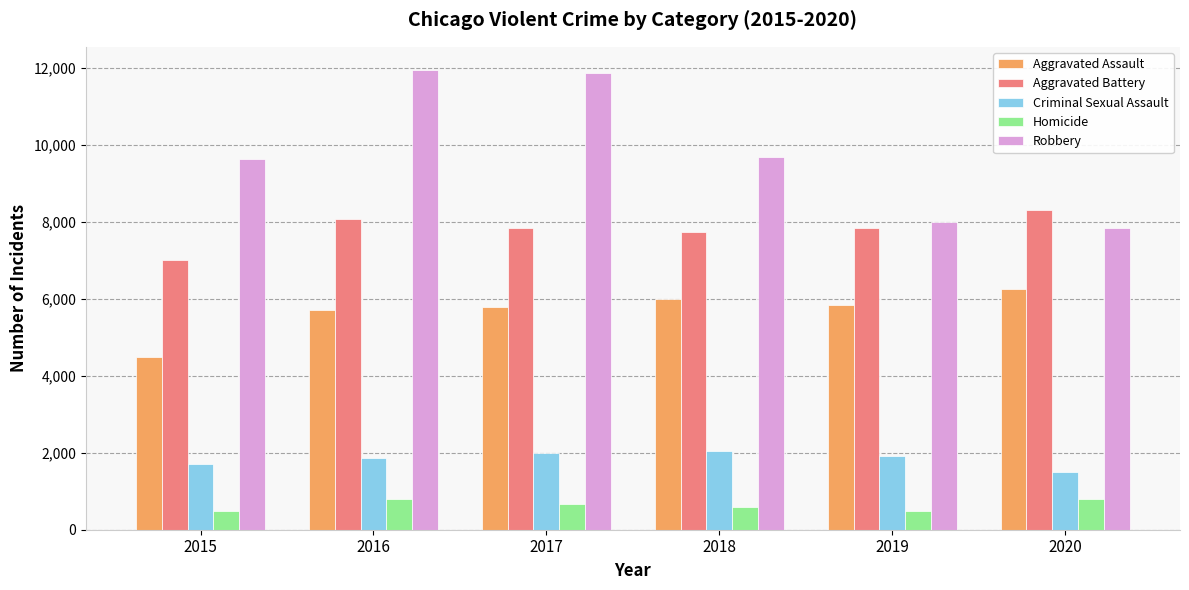

At which label does Aggravated Assault reach its minimum?

2015